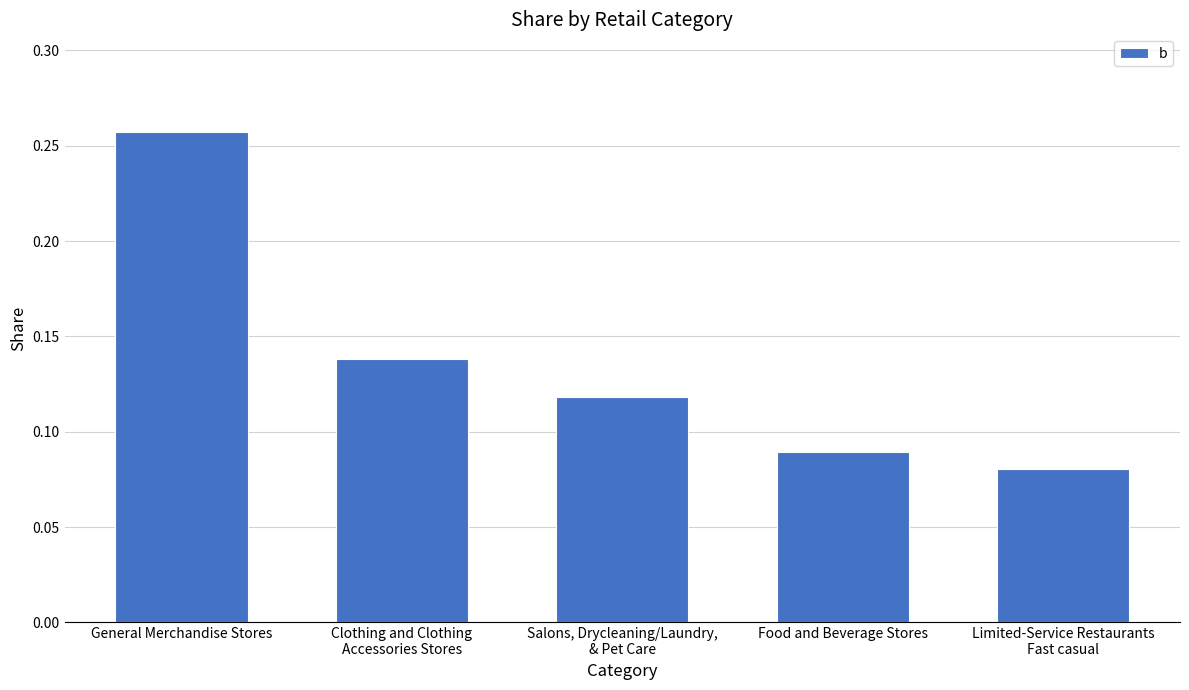

At which category does the chart reach its peak across all series?

General Merchandise Stores